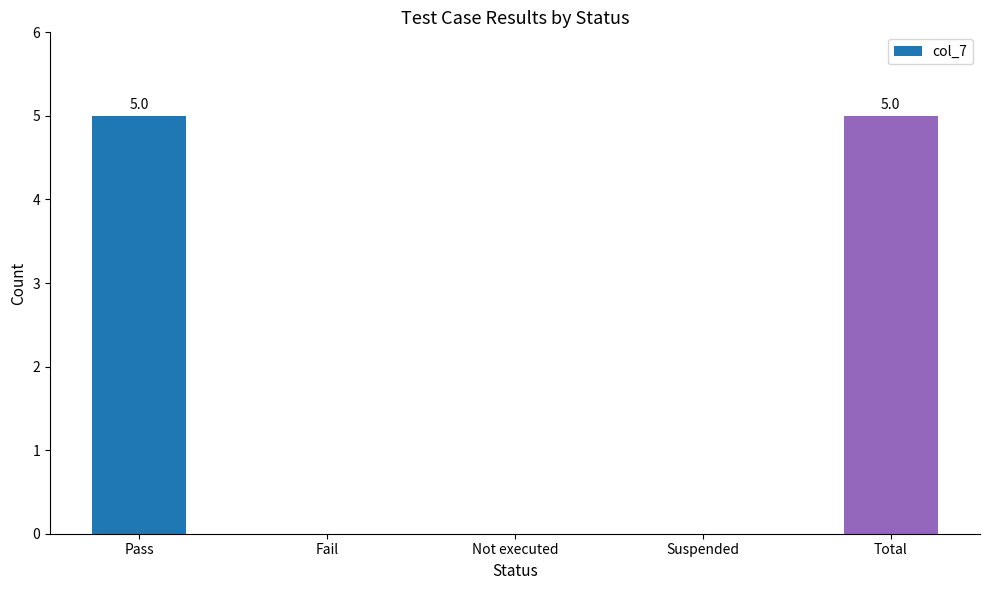

What is the sum of the values at Fail and Total?

5